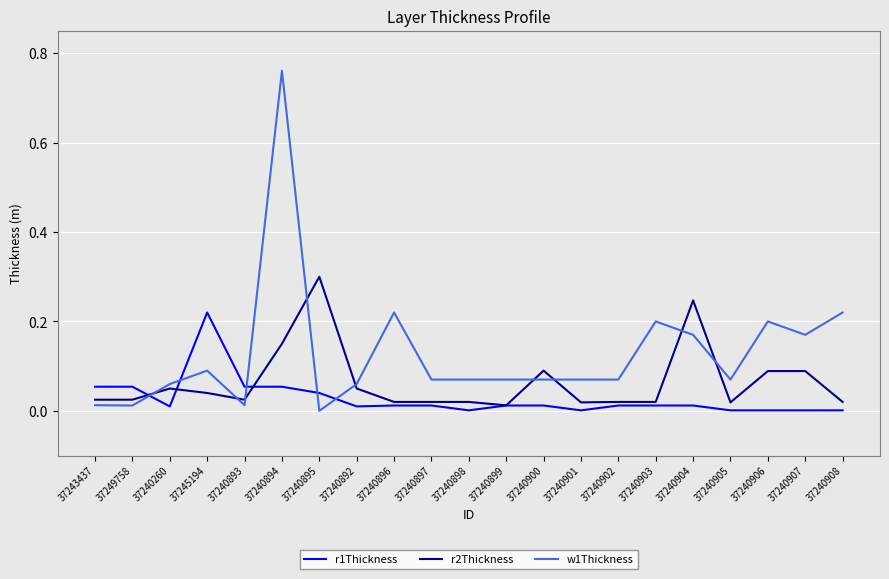

Which series has the largest range (max minus min)?

w1Thickness